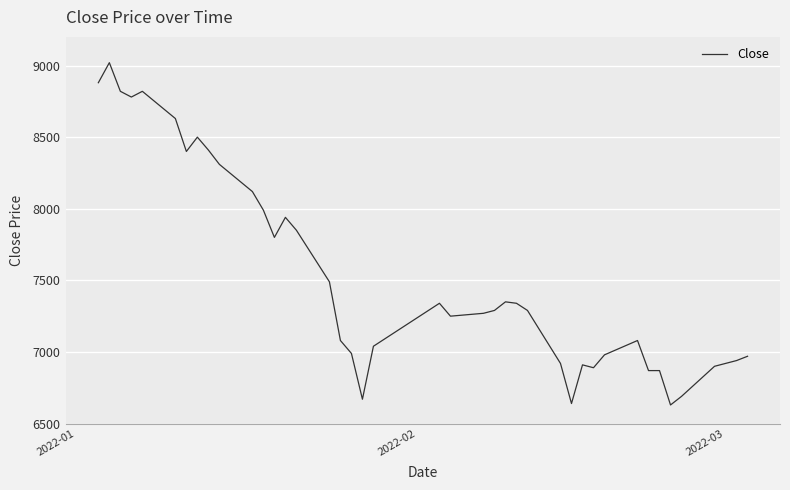

Does the chart have visible grid lines?

Yes